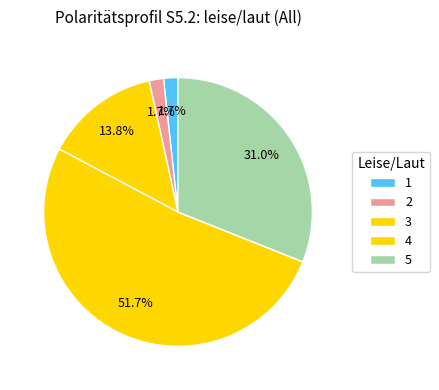

How many segments does this pie chart have?

5